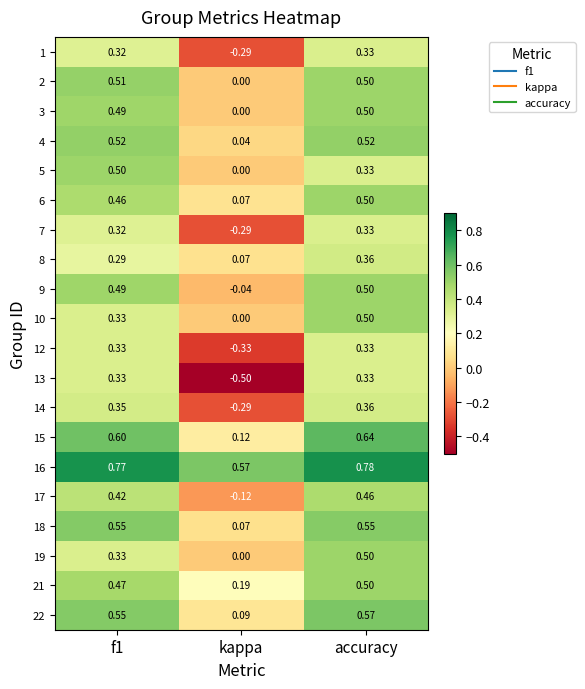

At which category is the sum across all series the highest?

accuracy